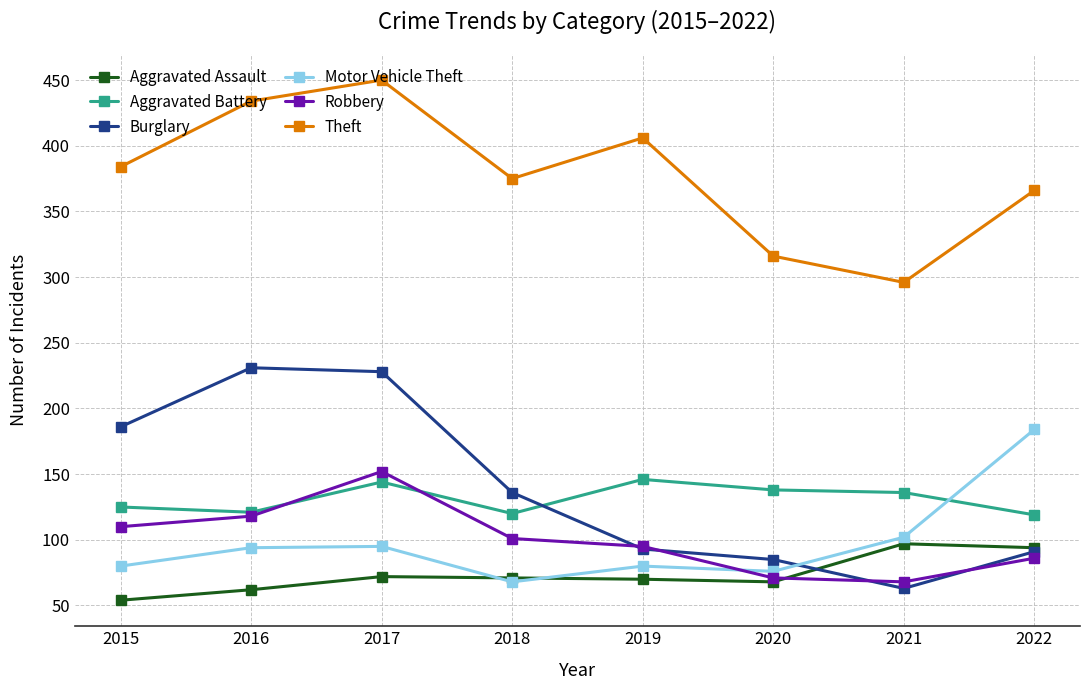

What is the average value of the Motor Vehicle Theft series?

97